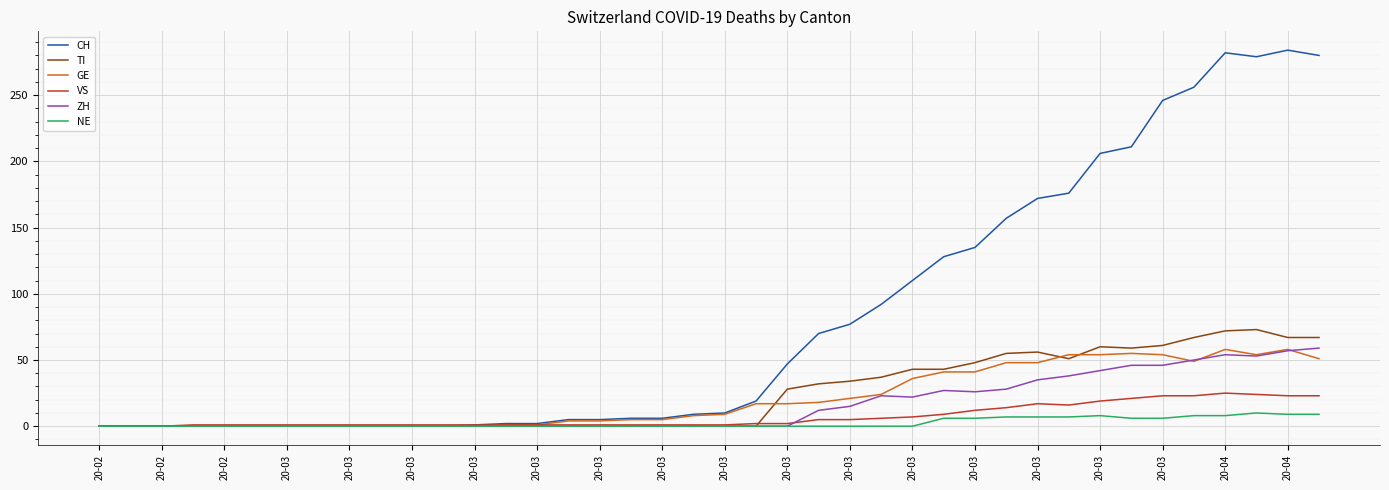

What is the maximum value for GE?

58